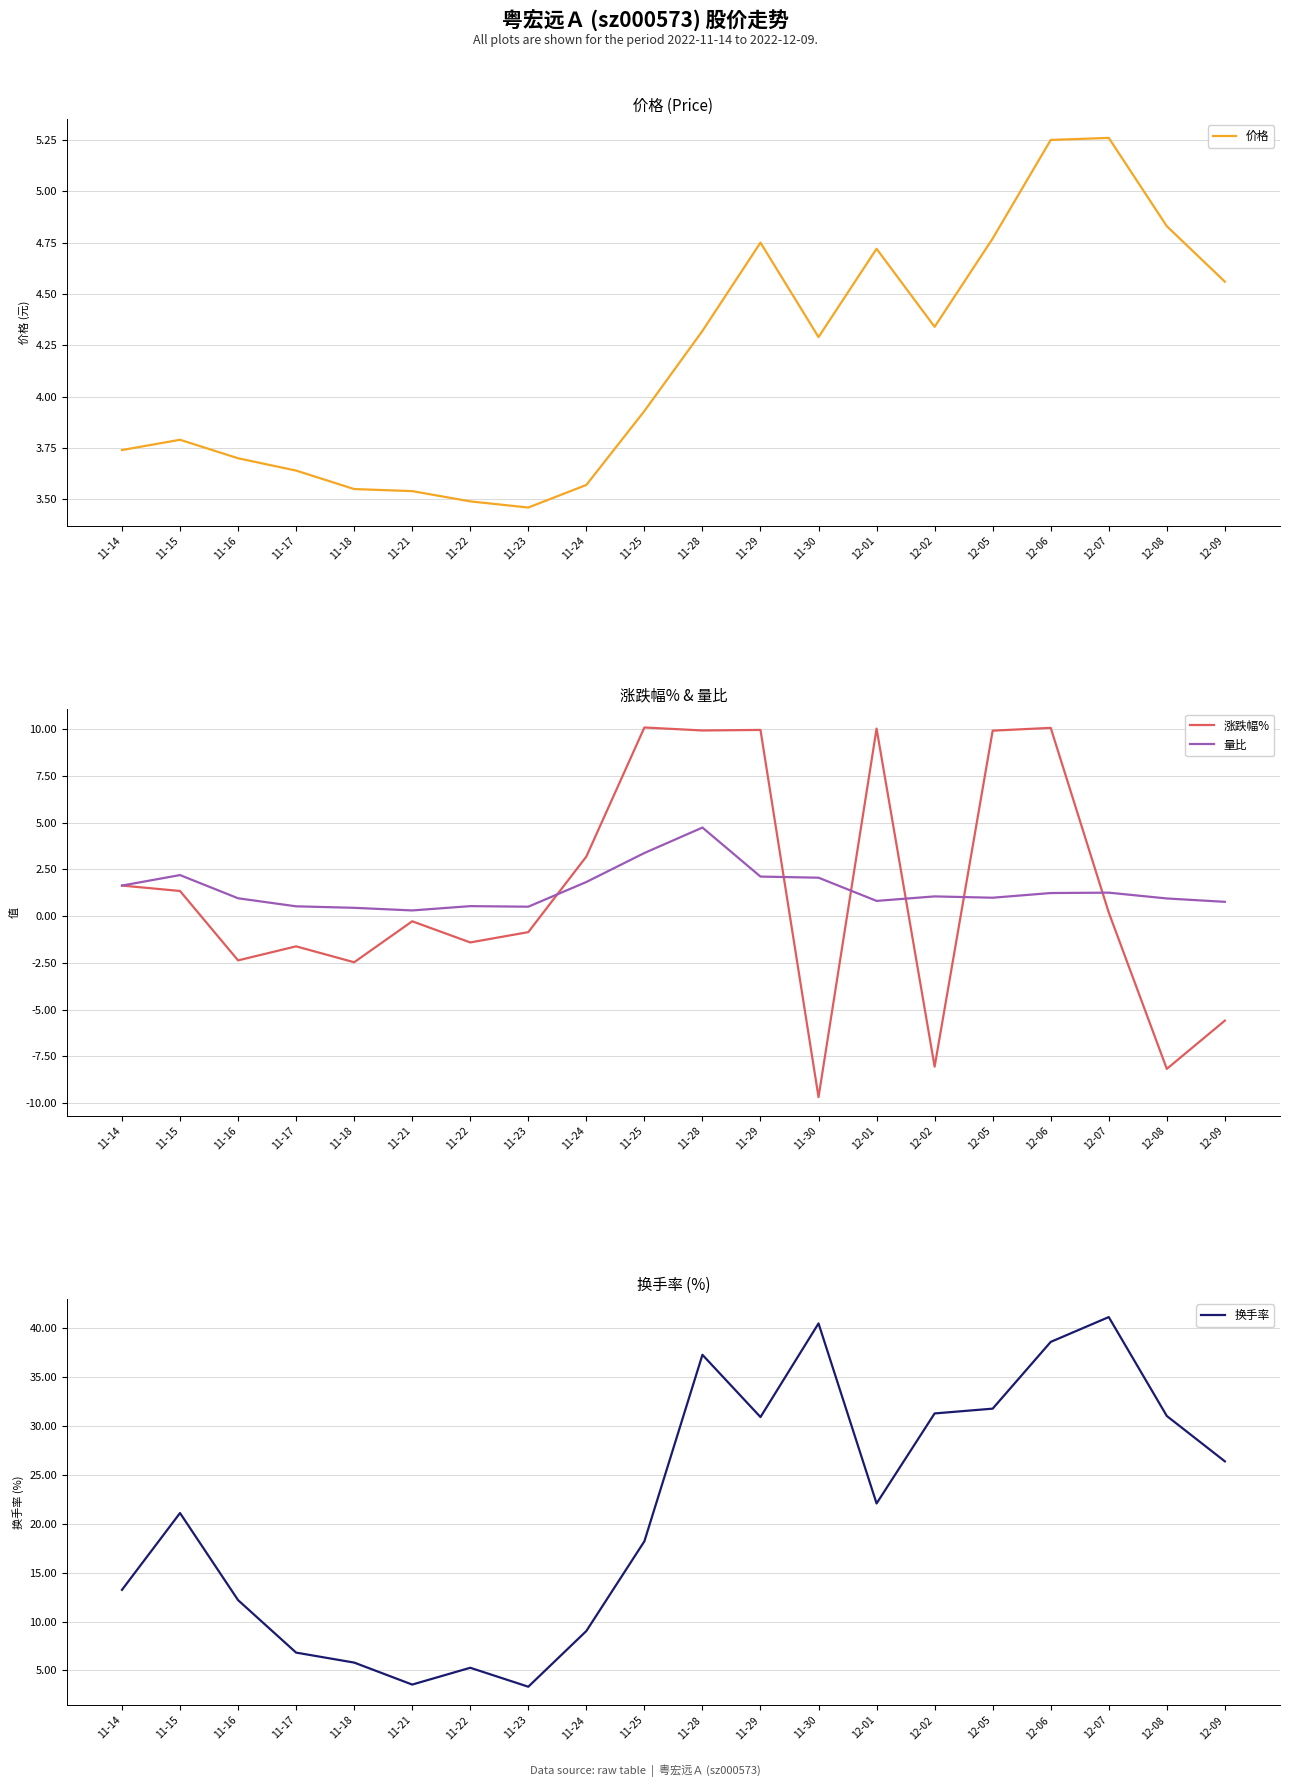

The 价格 series shows 3.5 at 11-18. True or false?

True